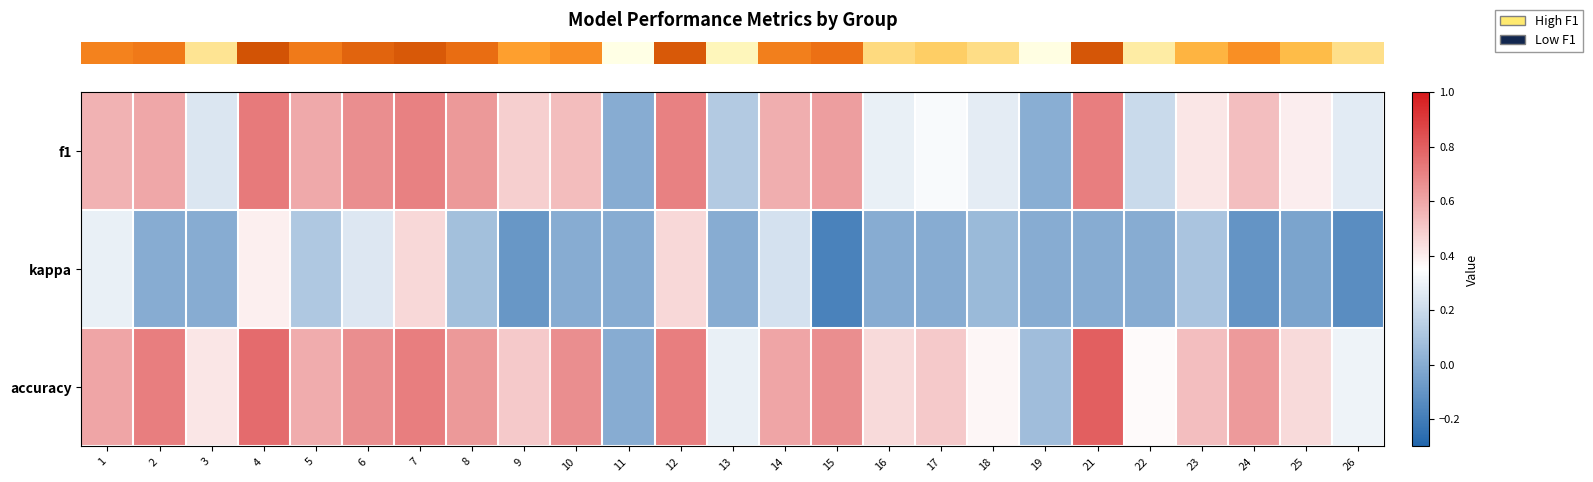

Reading left to right, transcribe all the data shown in this chart.

row_0: 0.6	0.6	0.2	0.7	0.6	0.7	0.7	0.6	0.5	0.5	0.0	0.7	0.1	0.6	0.6	0.3	0.3	0.3	0.0	0.7	0.2	0.4	0.5	0.4	0.3
row_1: 0.3	0.0	0.0	0.4	0.1	0.2	0.5	0.1	-0.1	0.0	0.0	0.5	0.0	0.2	-0.2	0.0	0.0	0.1	0.0	0.0	0.0	0.1	-0.1	-0.0	-0.1
row_2: 0.6	0.7	0.4	0.8	0.6	0.7	0.7	0.6	0.5	0.7	0.0	0.7	0.3	0.6	0.7	0.5	0.5	0.4	0.1	0.8	0.4	0.5	0.6	0.5	0.3